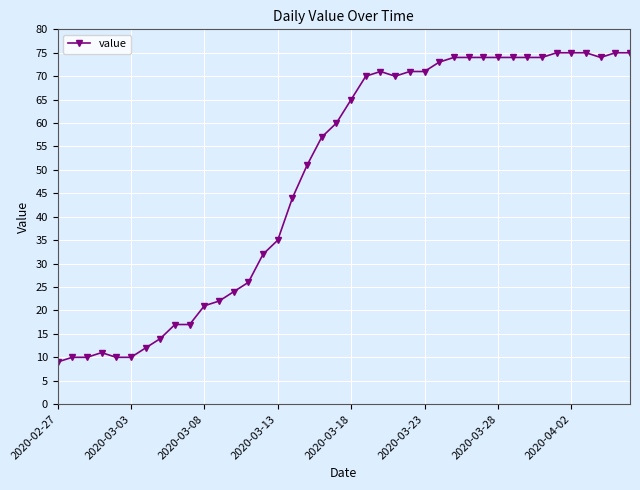

What is the sum of all values?

1950